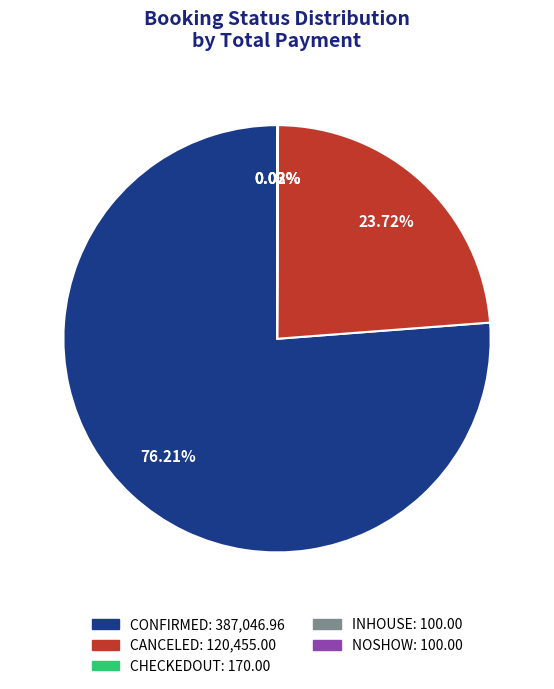

Which category has the biggest portion of the pie?

CONFIRMED